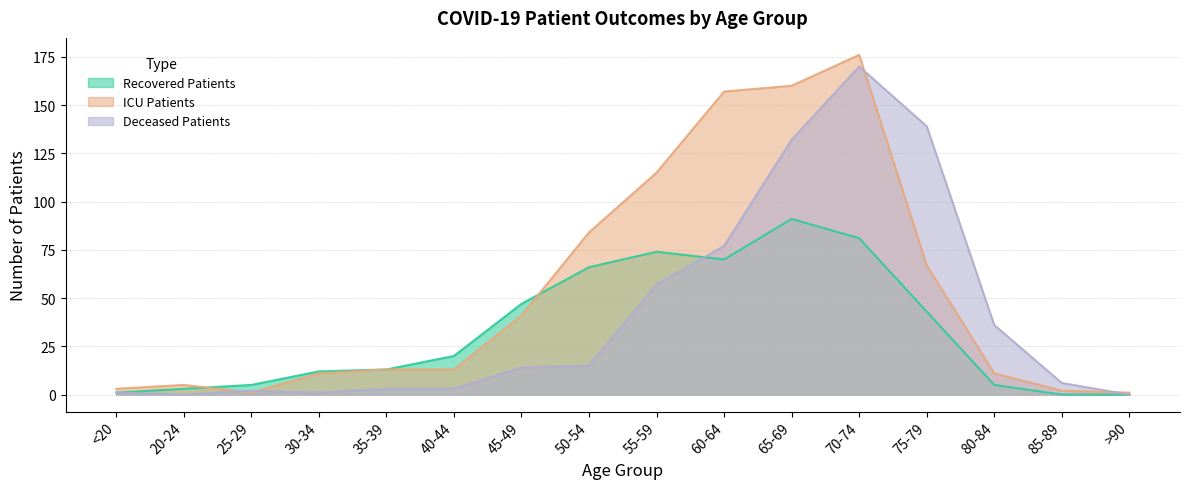

Is the value of patients_in_icu at 60-64 greater than the value of recovered_patients at >90?

Yes